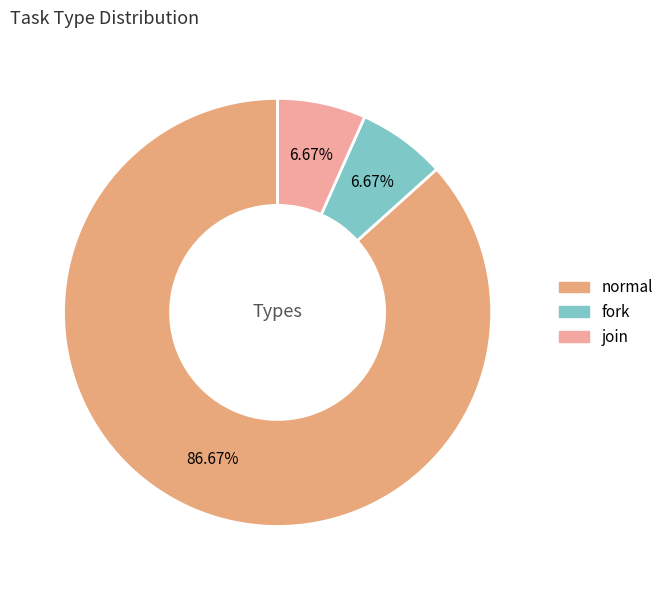

Between normal and fork, which is larger?

normal